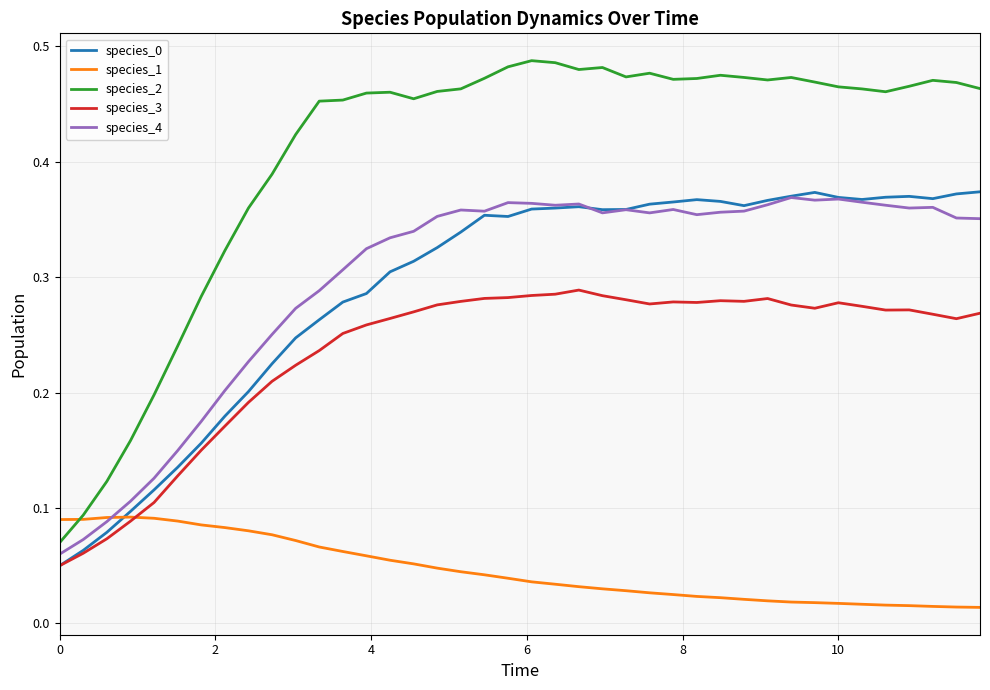

Which series has the largest total across all categories?

species_2